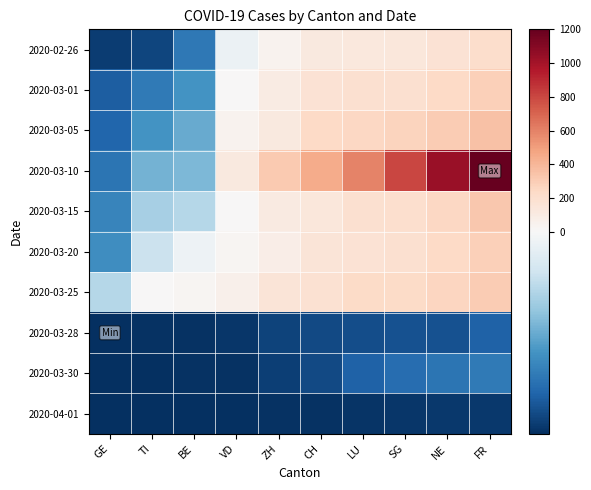

Which series changed the most between BE and FR?

2020-03-10